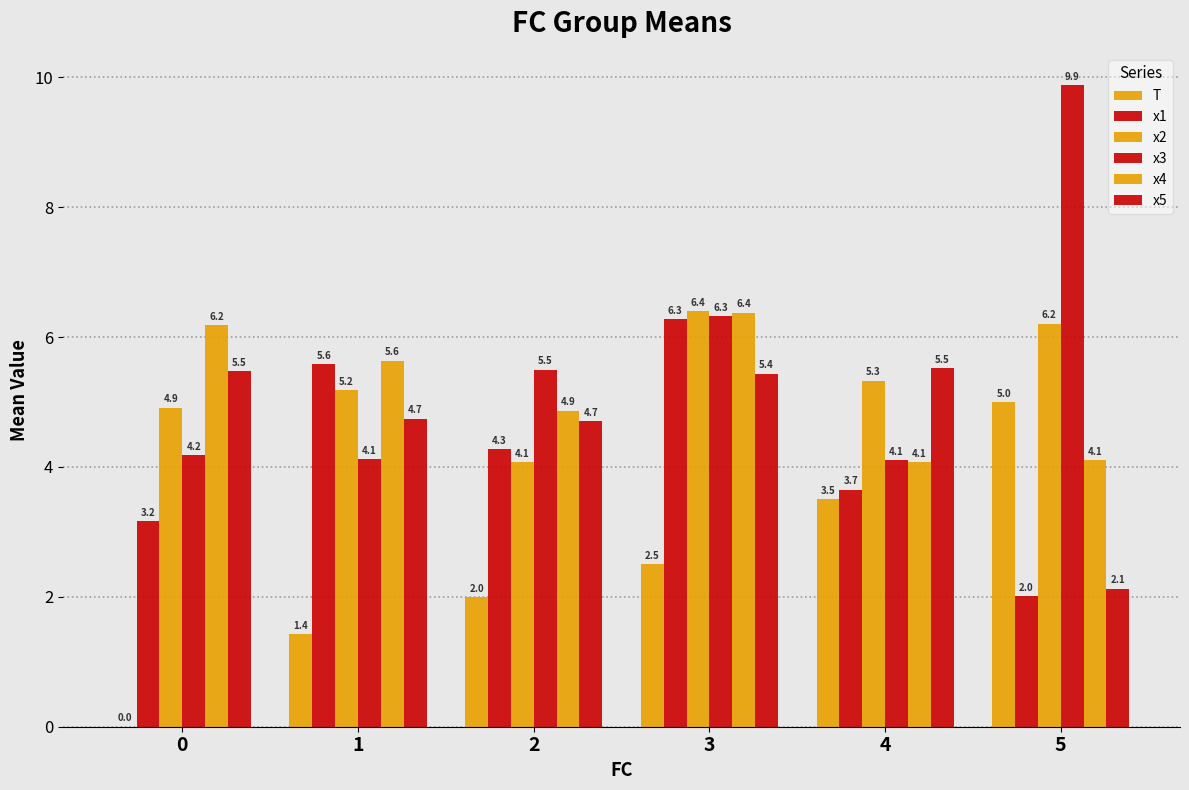

How many data points does each series have?

6